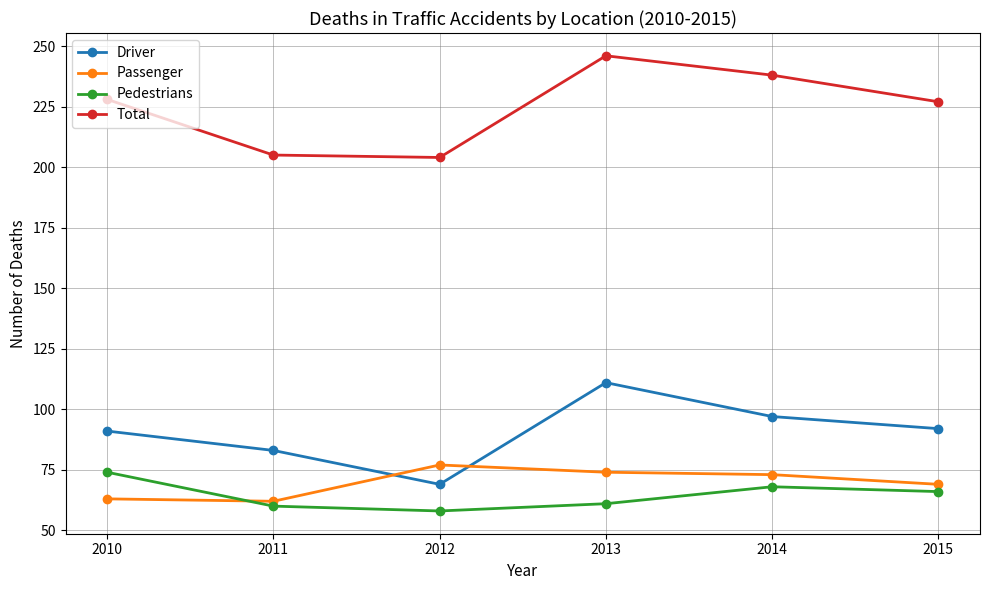

How many lines are shown in the chart?

4